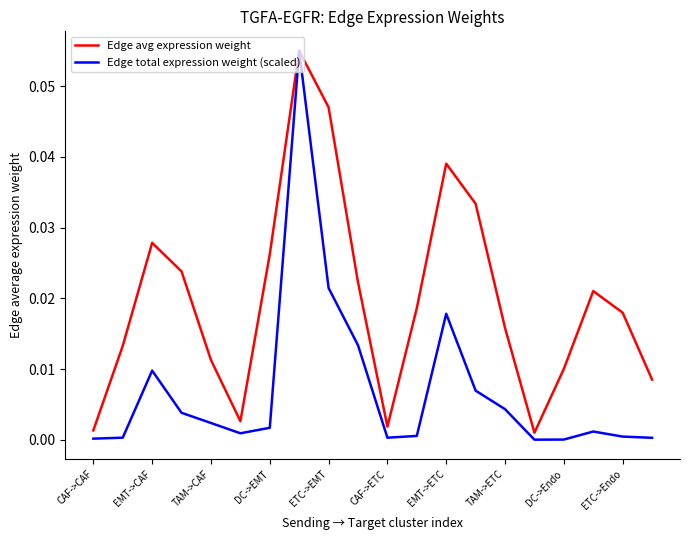

What are all the series names shown in the legend?

Edge avg expression weight, Edge total expression weight (scaled)